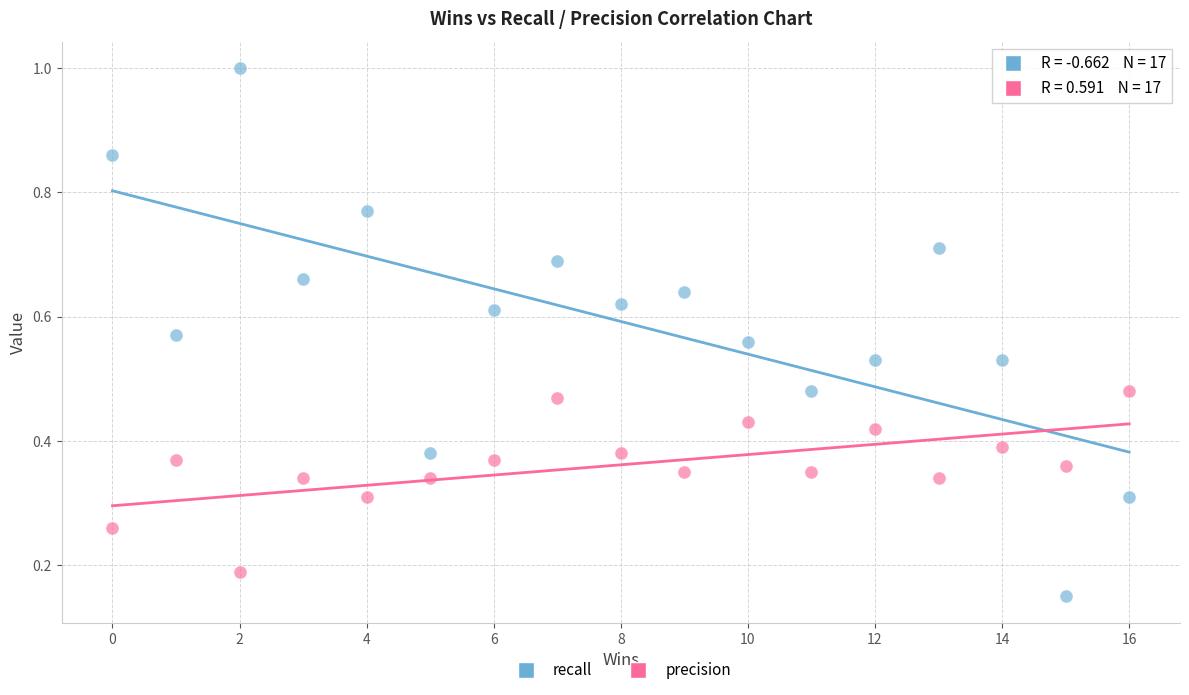

Across all data points, what is the range of X values (max minus min)?

16.0